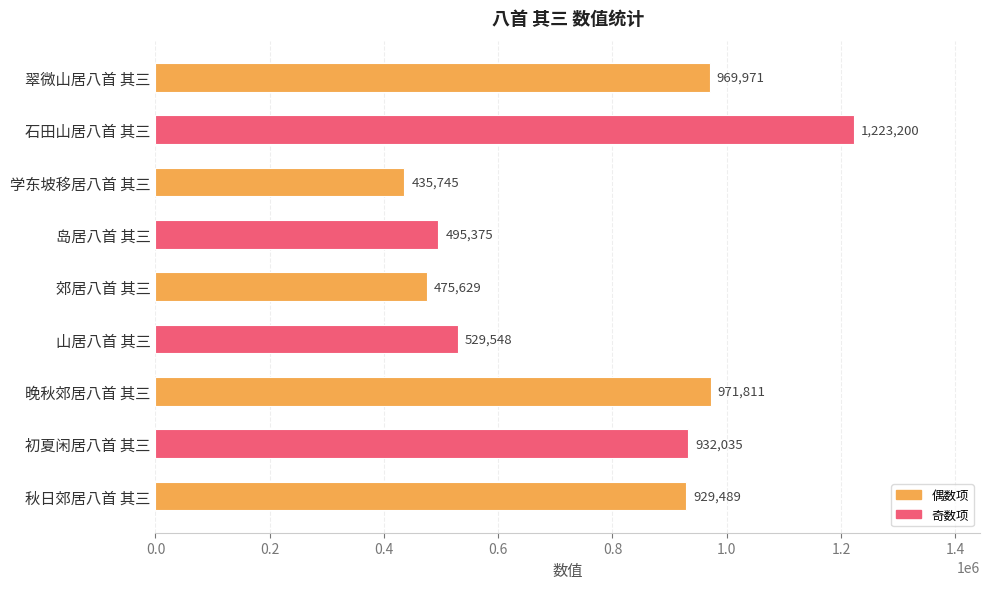

At which category does the chart reach its peak across all series?

石田山居八首 其三